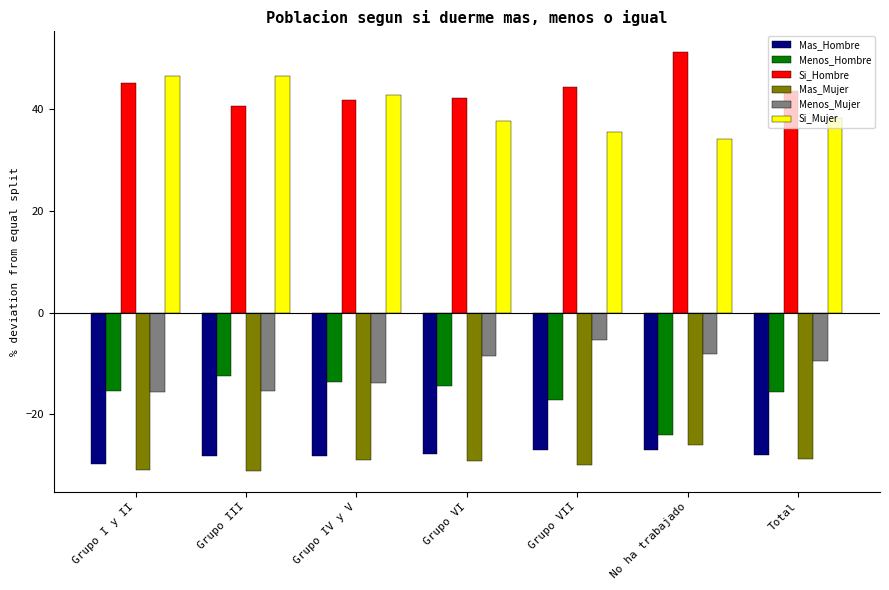

How many data points in Si_Mujer are above 38?

4